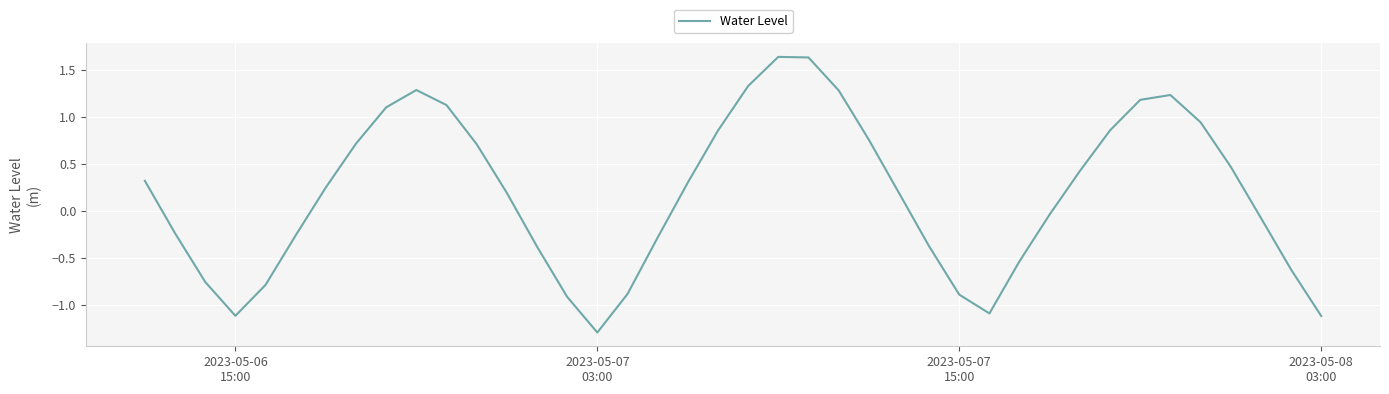

What is the difference between the maximum and second lowest values?

2.8